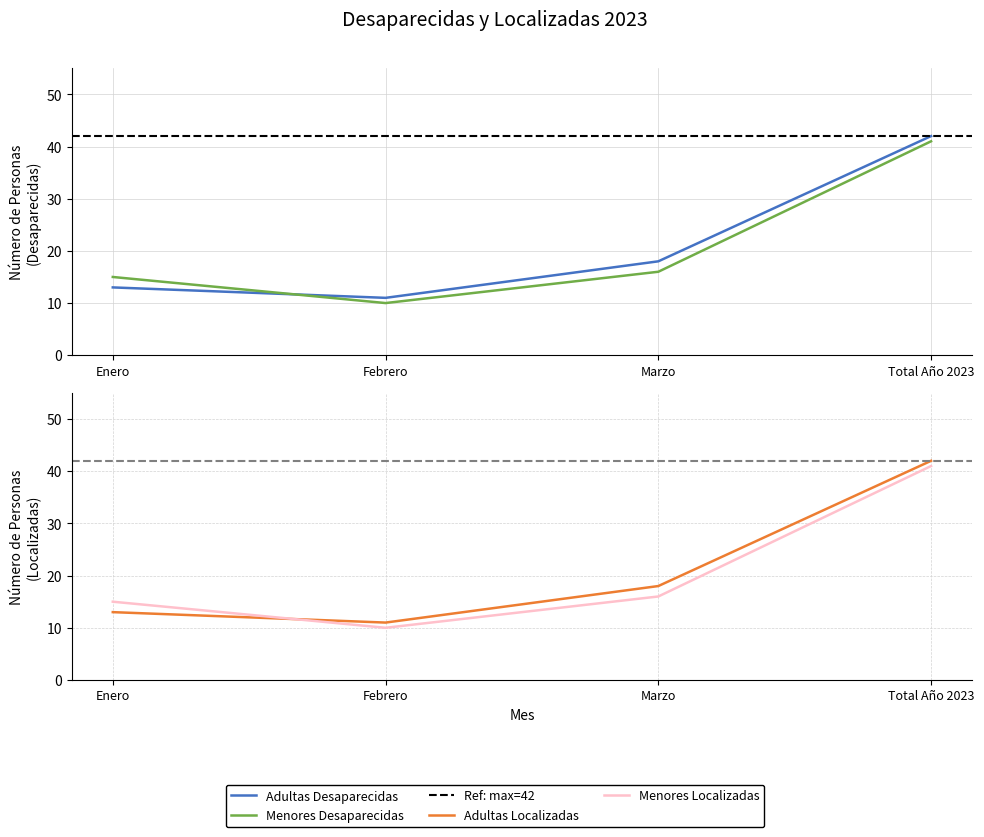

What is the maximum value for Menores Desaparecidas?

41